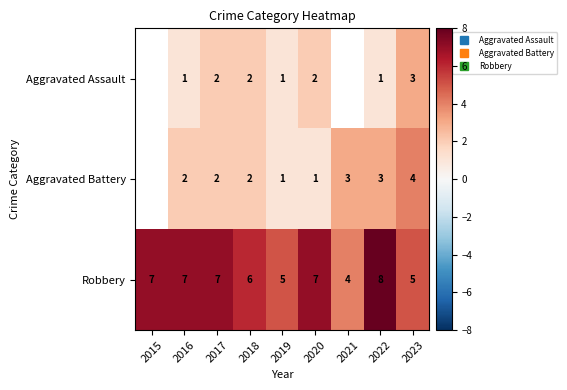

Rank the series at 2016 from highest to lowest value.

Robbery, Aggravated Battery, Aggravated Assault